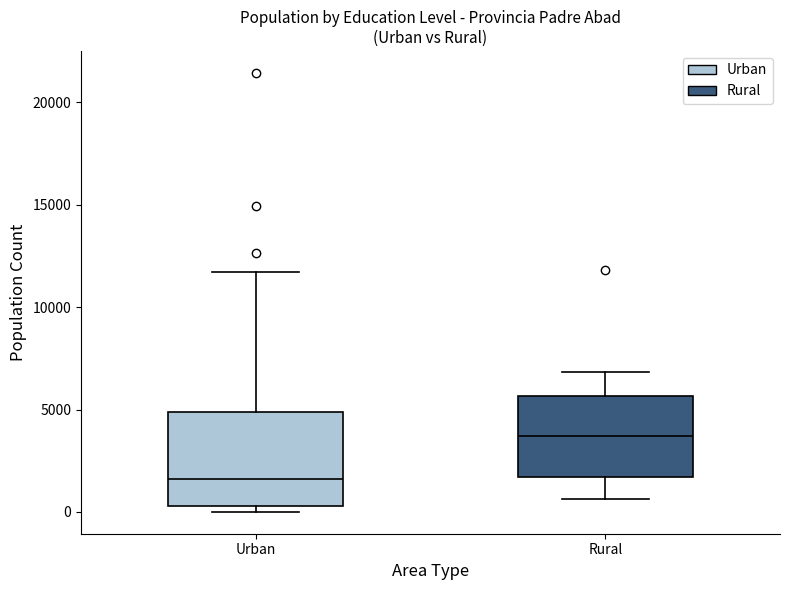

Where is the lower edge of the box for Urban on the y-axis? The values are not printed on the chart, so give them approximately, as read against the axis.

500